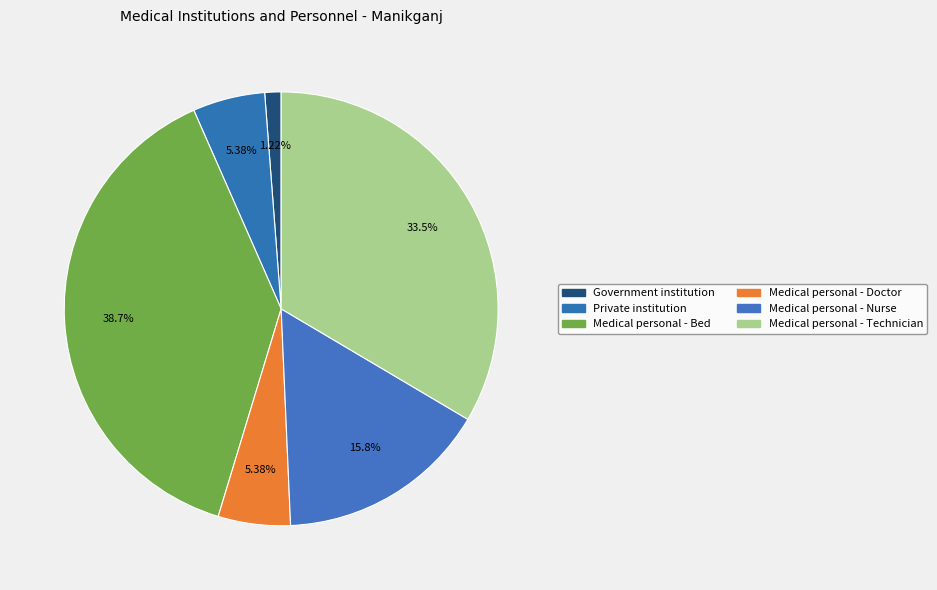

What percentage do Medical personal - Nurse and Private institution together represent?

21.2%